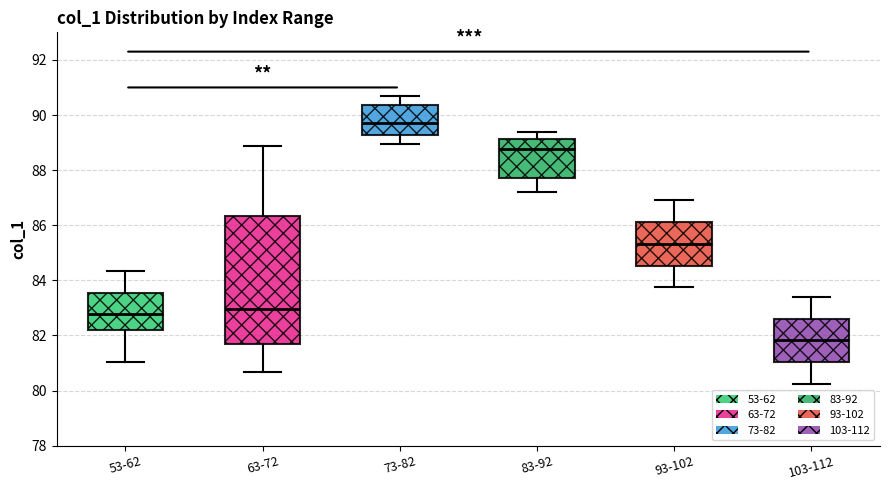

Reading left to right, transcribe this box plot: for each box, give where its median line is, the range the box spans, and where its two whiskers end, as read against the y-axis. The values are not printed on the chart, so give them approximately, as read against the axis.

53-62: median 82.8, box 82.2 to 83.6, whiskers 81.0 to 84.4
63-72: median 83.0, box 81.6 to 86.4, whiskers 80.6 to 88.8
73-82: median 89.8, box 89.2 to 90.4, whiskers 89.0 to 90.6
83-92: median 88.8, box 87.8 to 89.2, whiskers 87.2 to 89.4
93-102: median 85.4, box 84.6 to 86.2, whiskers 83.8 to 87.0
103-112: median 81.8, box 81.0 to 82.6, whiskers 80.2 to 83.4